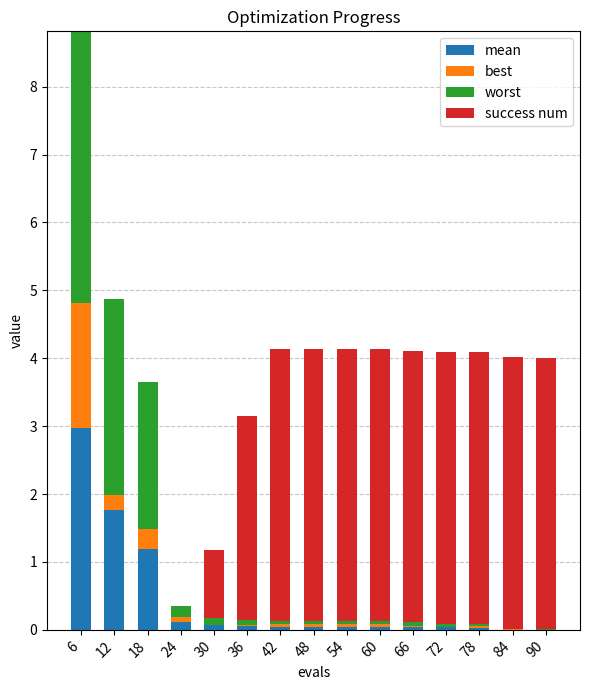

At which category is the sum across all series the highest?

6